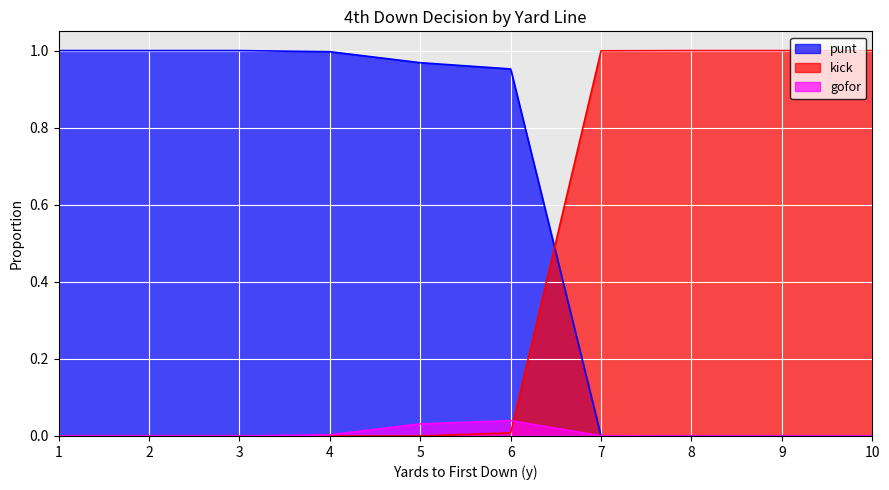

What is the difference between the highest and lowest values at 4?

1.0